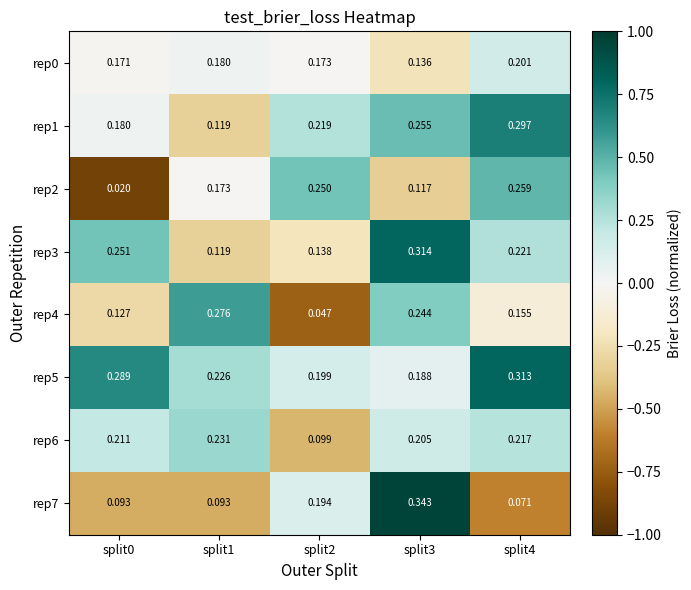

Is the value of rep0 at split0 greater than the value of rep6 at split3?

No